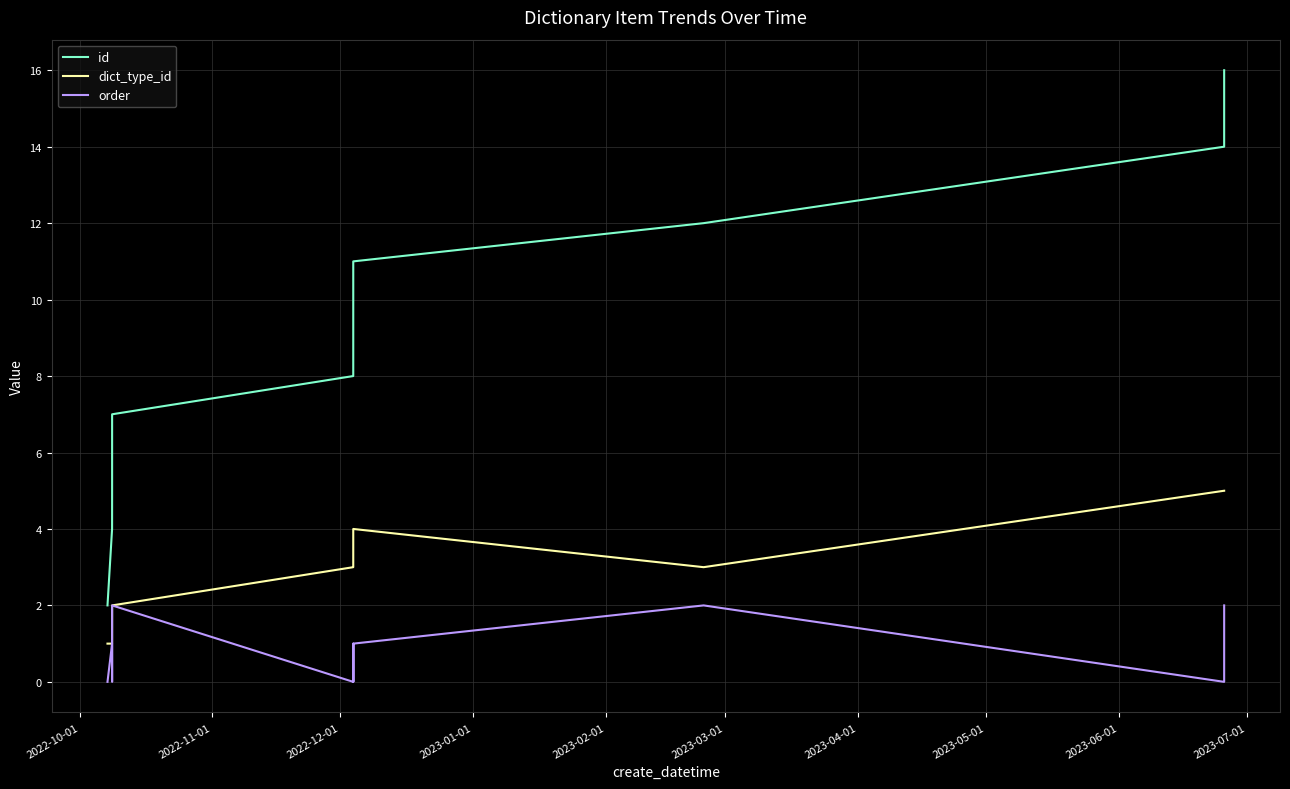

How many lines are shown in the chart?

3